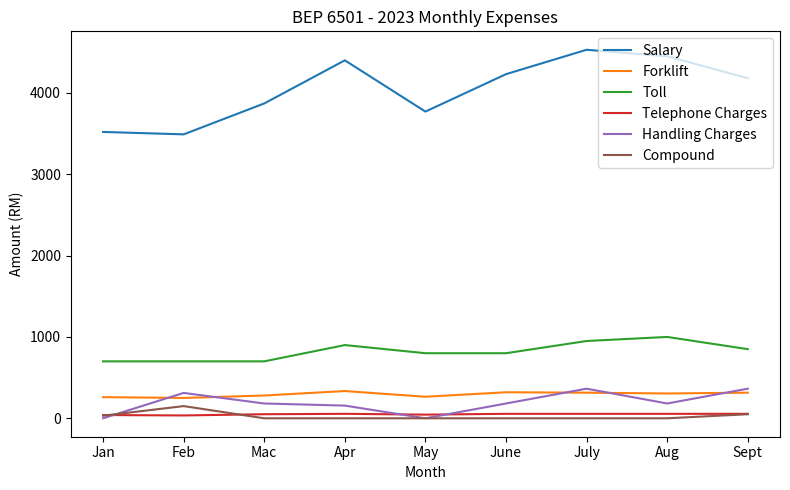

What is the minimum value for Salary?

3490